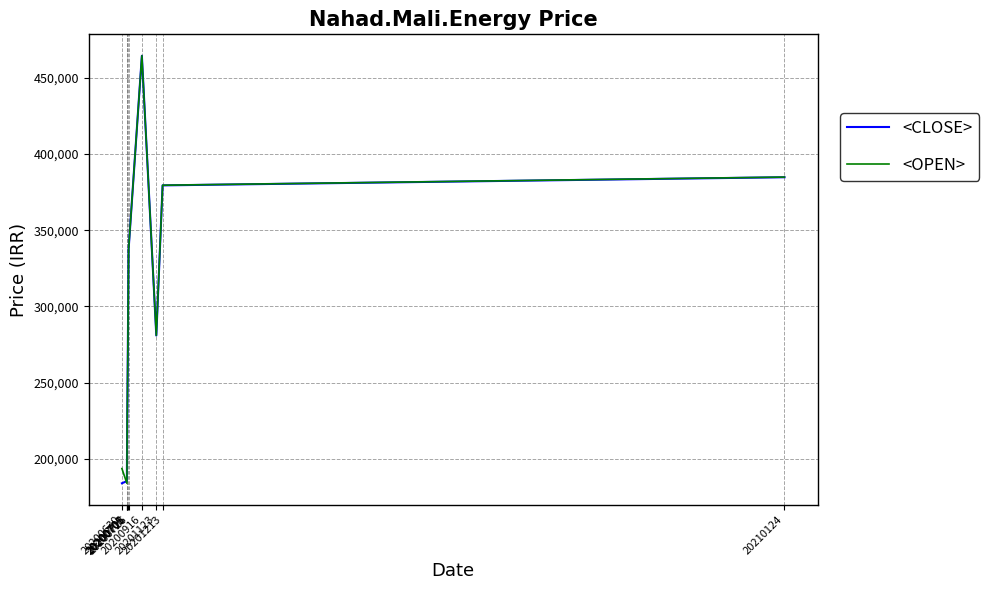

What is the maximum value for <OPEN>?

464560